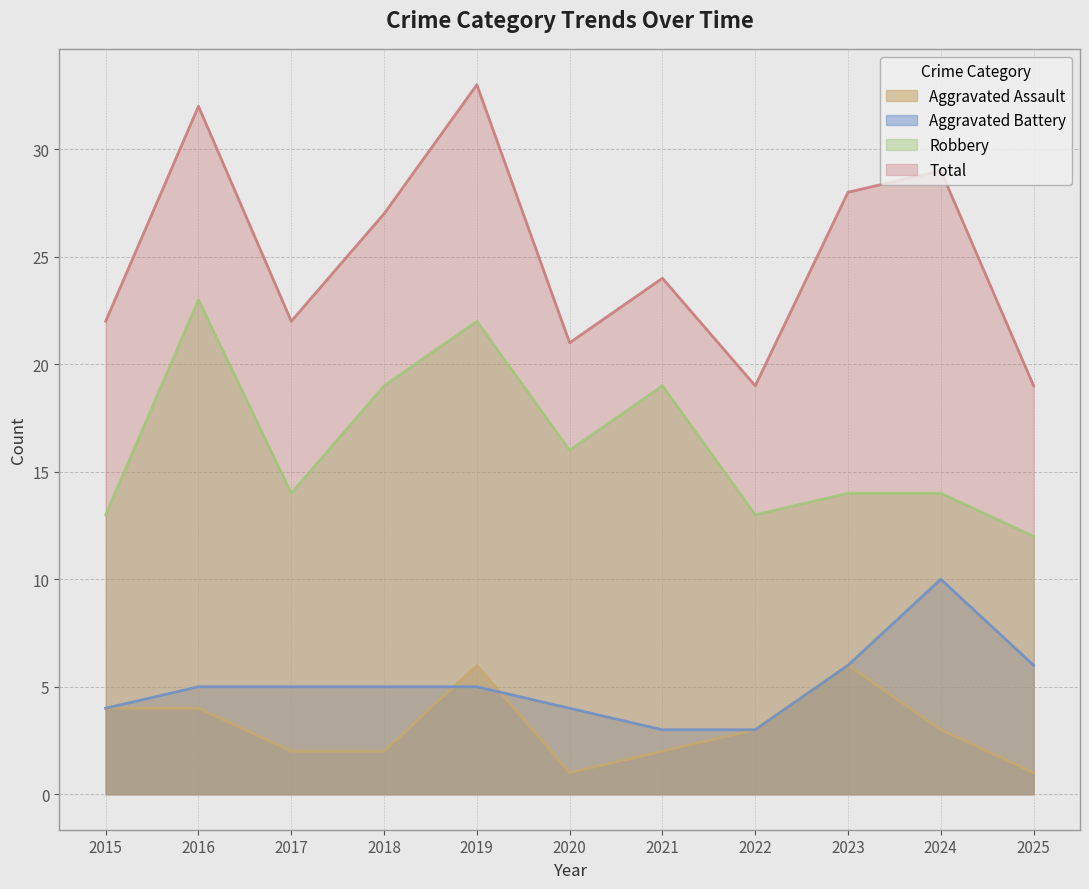

How many interior local peaks does the Aggravated Battery series have?

1